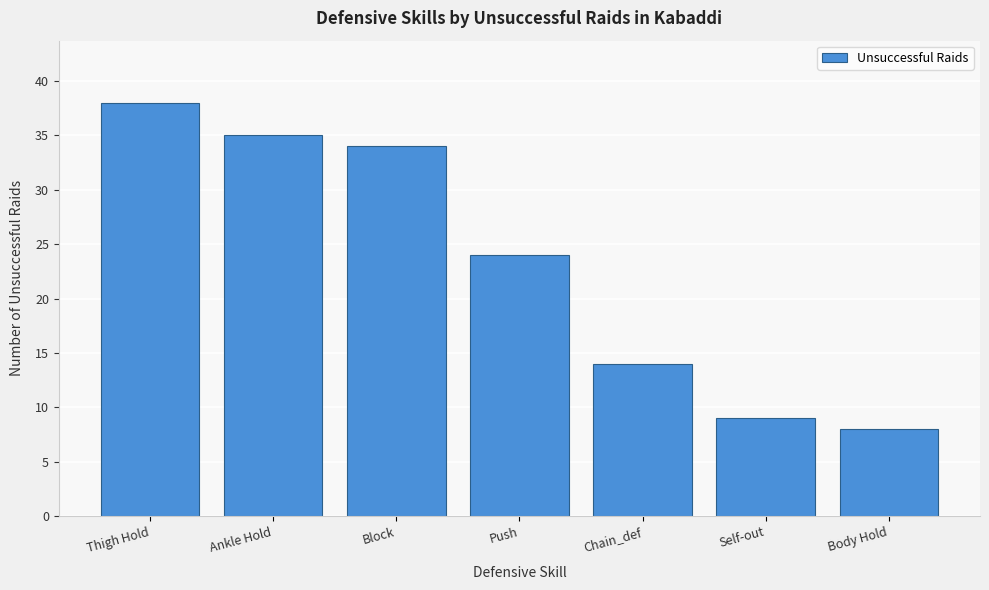

Reading left to right, extract all data points from this chart.

Thigh Hold=38	Ankle Hold=35	Block=34	Push=24	Chain_def=14	Self-out=9	Body Hold=8